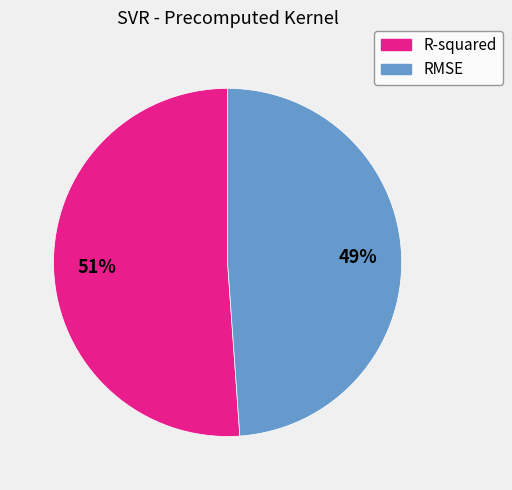

How many segments does this pie chart have?

2